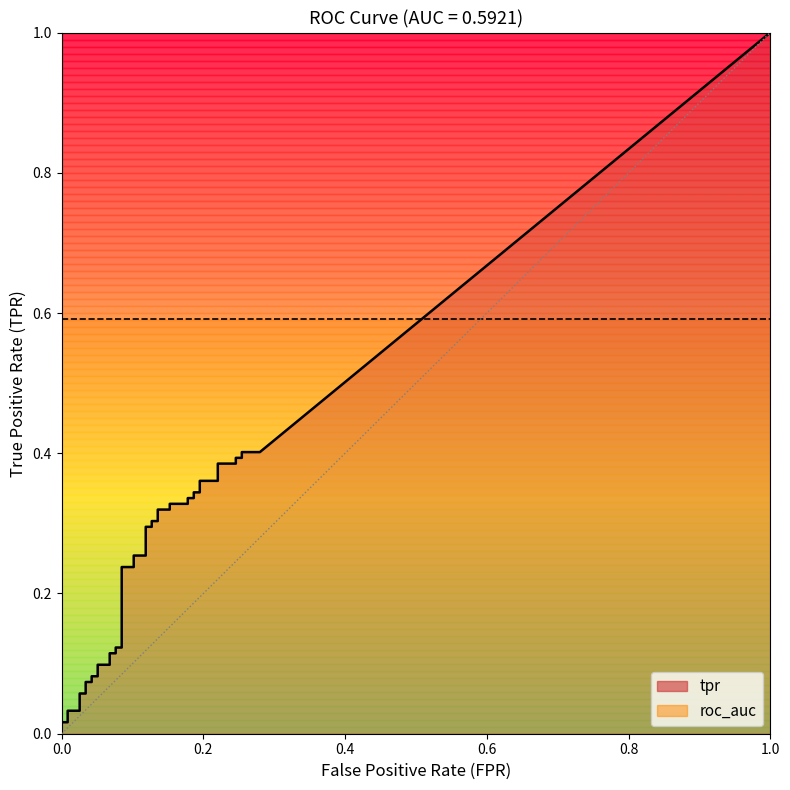

Does the chart display data point markers on the line(s)?

No